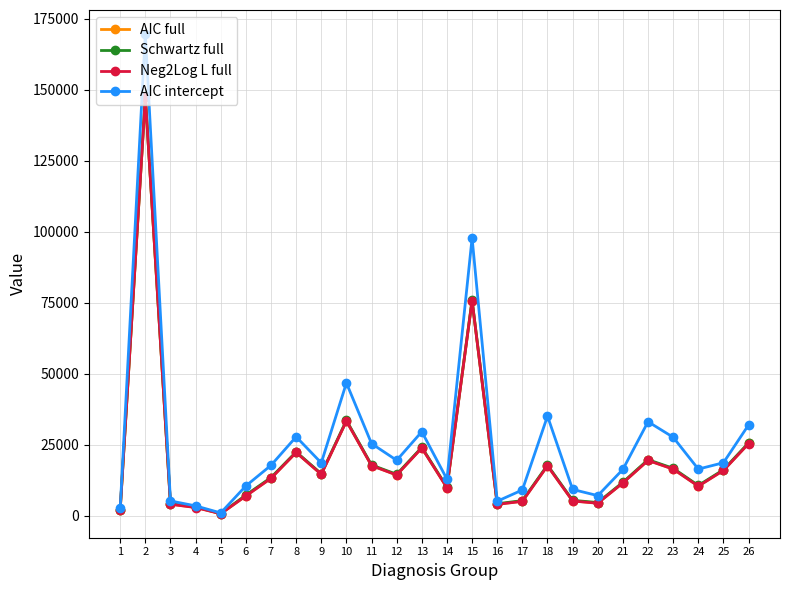

How many lines are shown in the chart?

4